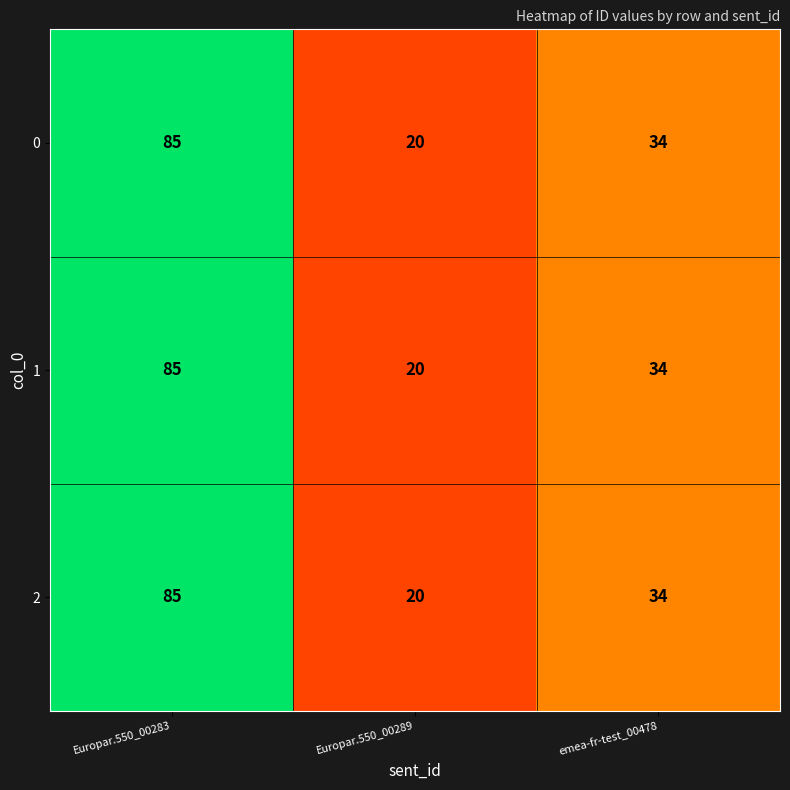

What is the minimum value for 1?

20